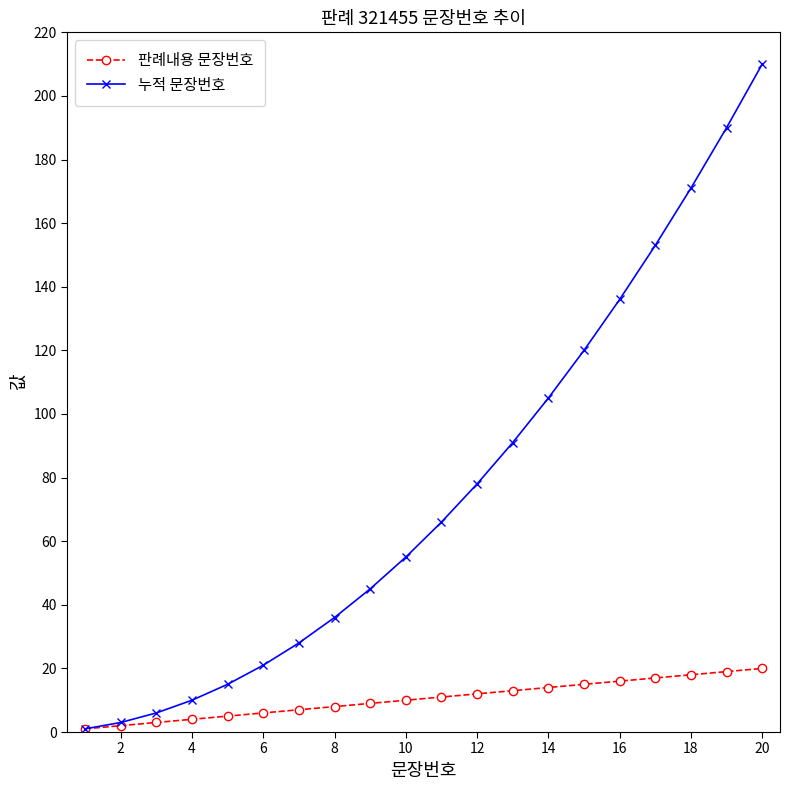

How many values in the 판례내용 문장번호 series are below 11?

10